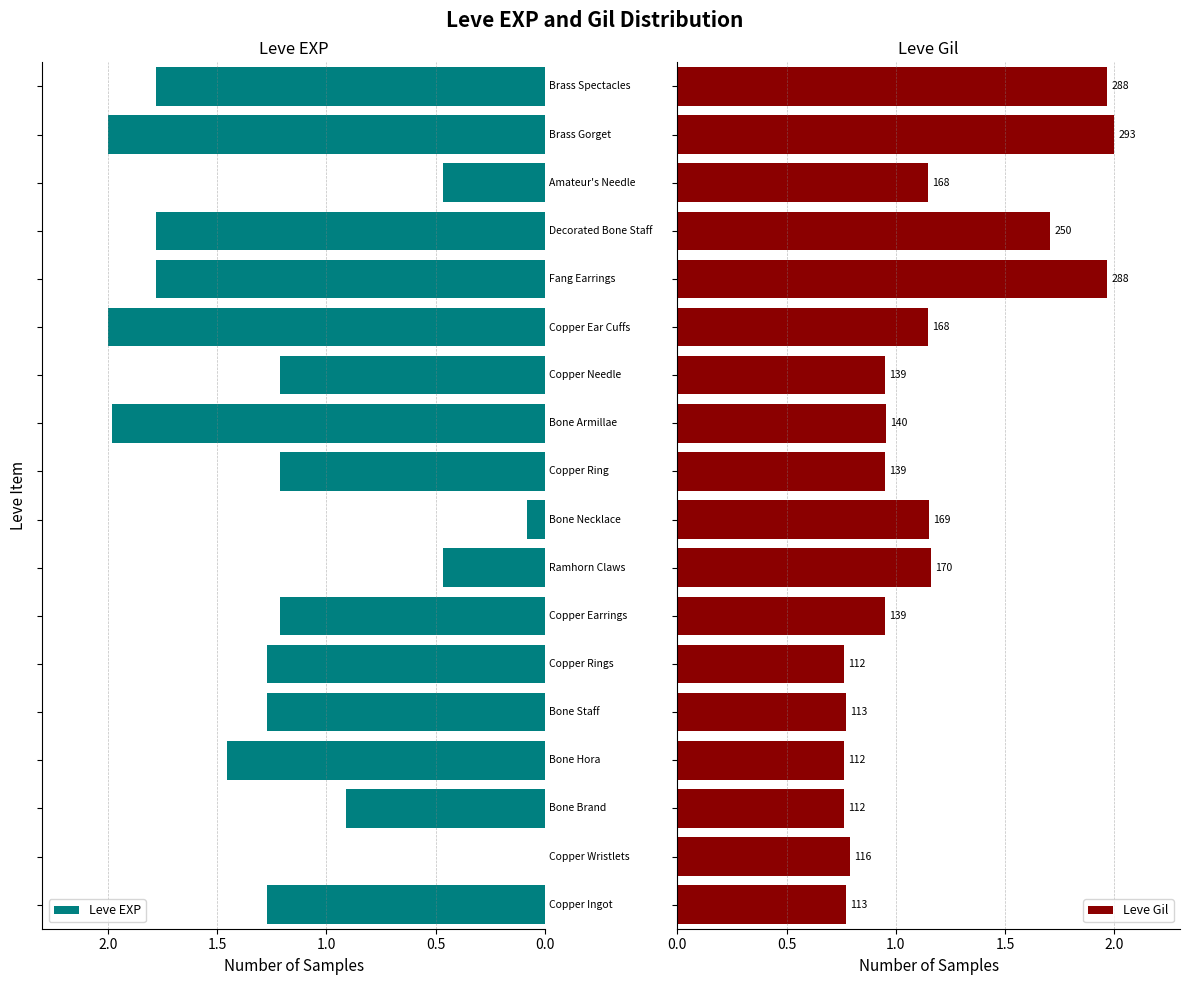

Does the chart contain any negative values?

No